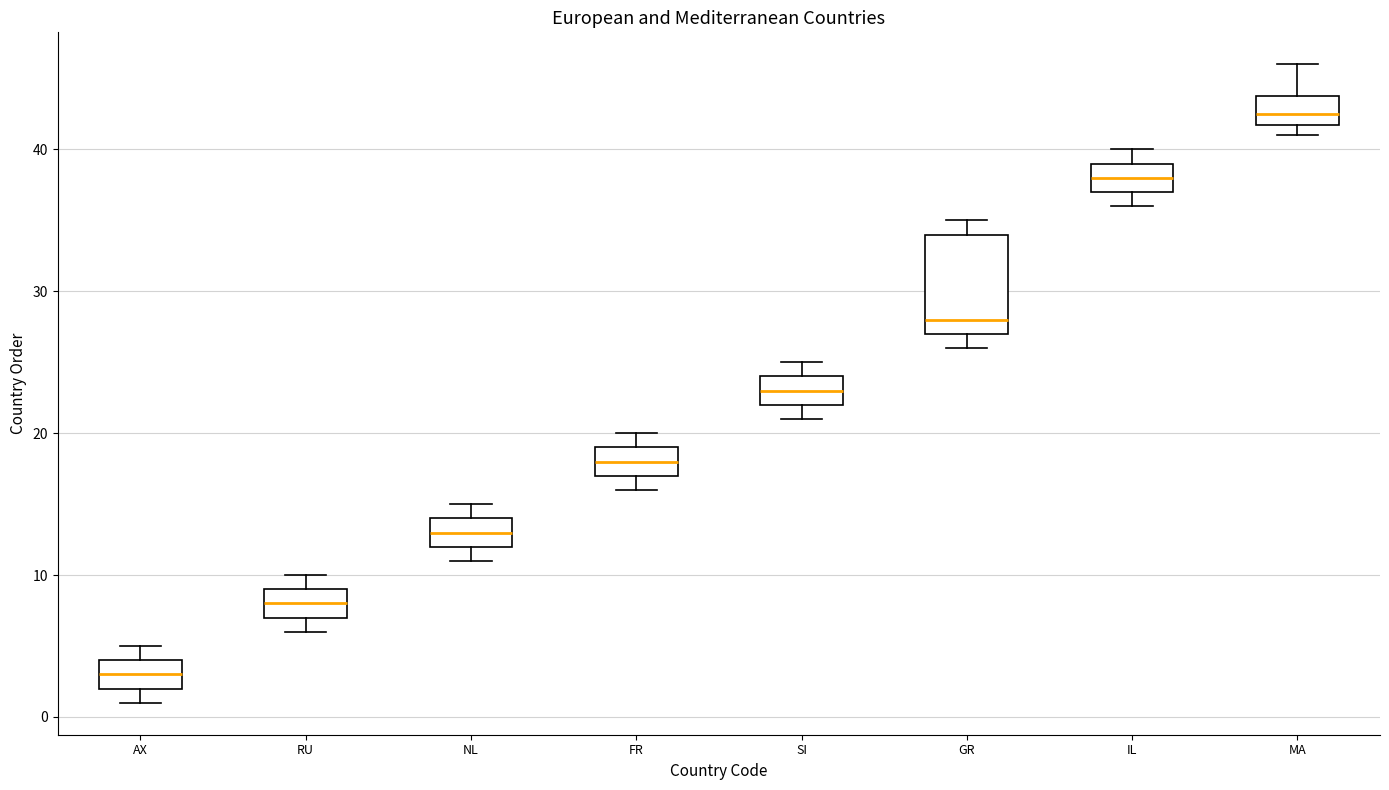

Where is the upper edge of the box for SI on the y-axis? The values are not printed on the chart, so give them approximately, as read against the axis.

24